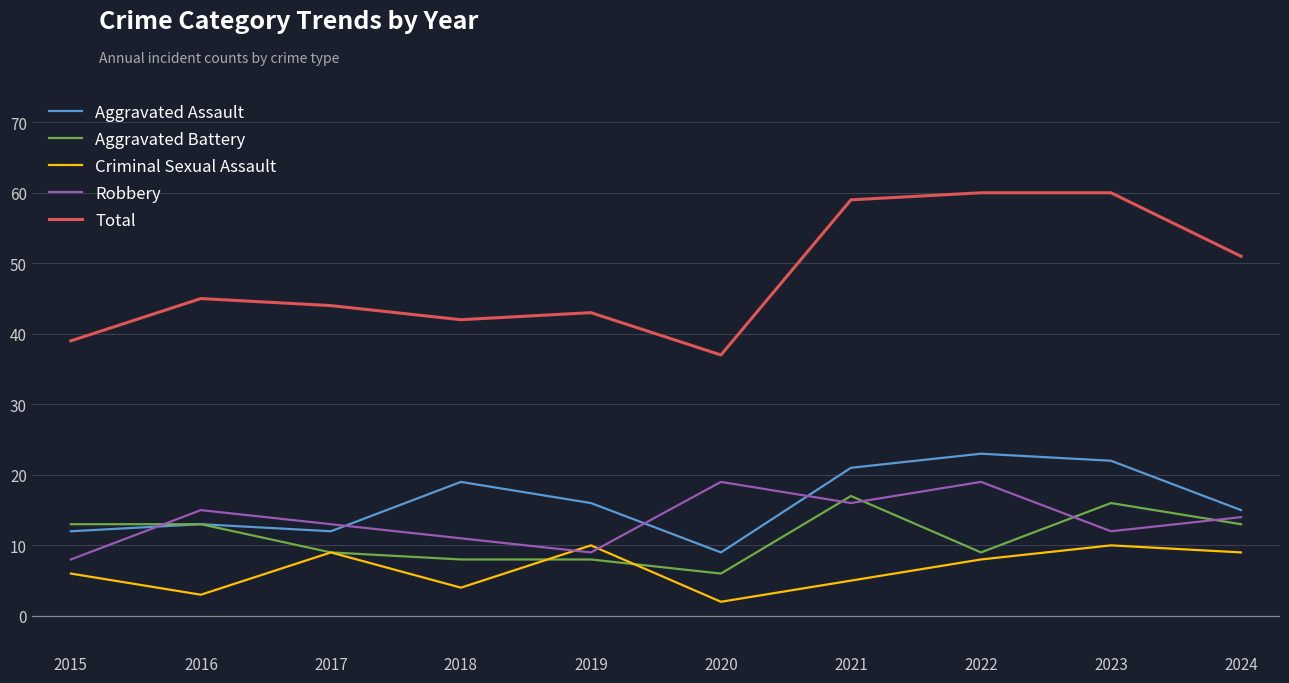

At 2019, list the series in order from largest to smallest.

Total, Aggravated Assault, Criminal Sexual Assault, Robbery, Aggravated Battery